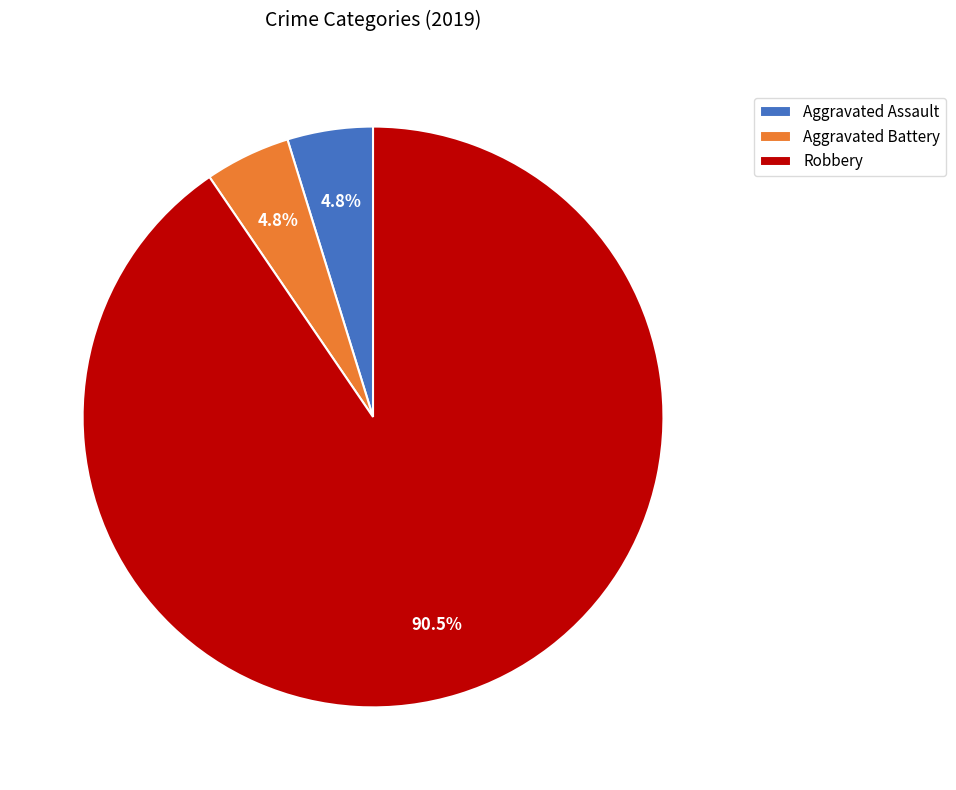

How many slices are in this pie chart?

3